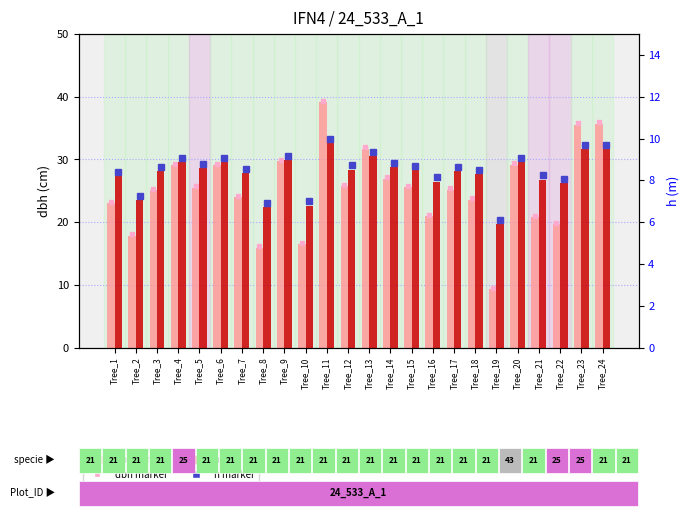

Which series changed the most between Tree_5 and Tree_6?

dbh